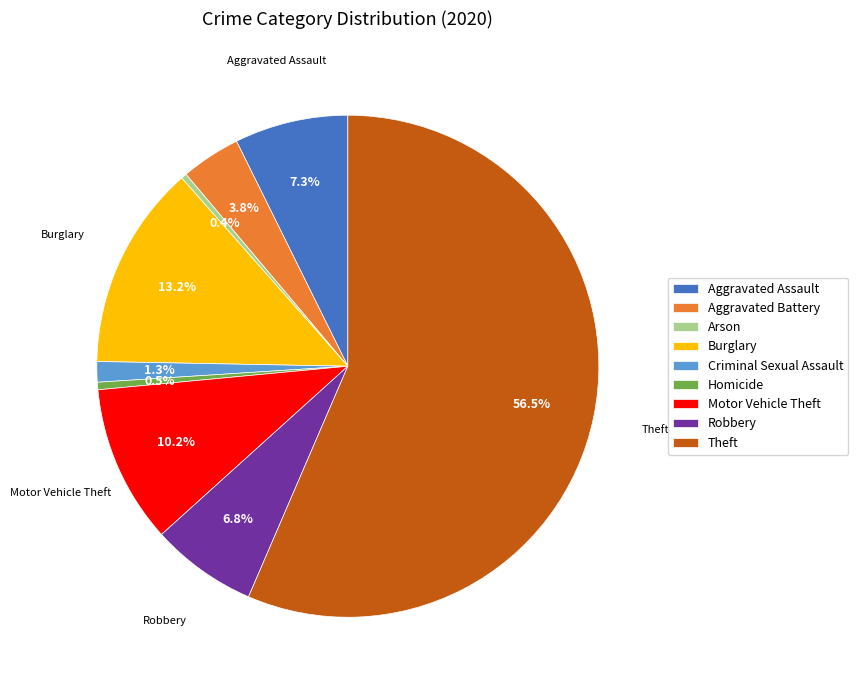

What percentage do Homicide and Motor Vehicle Theft together represent?

10.7%